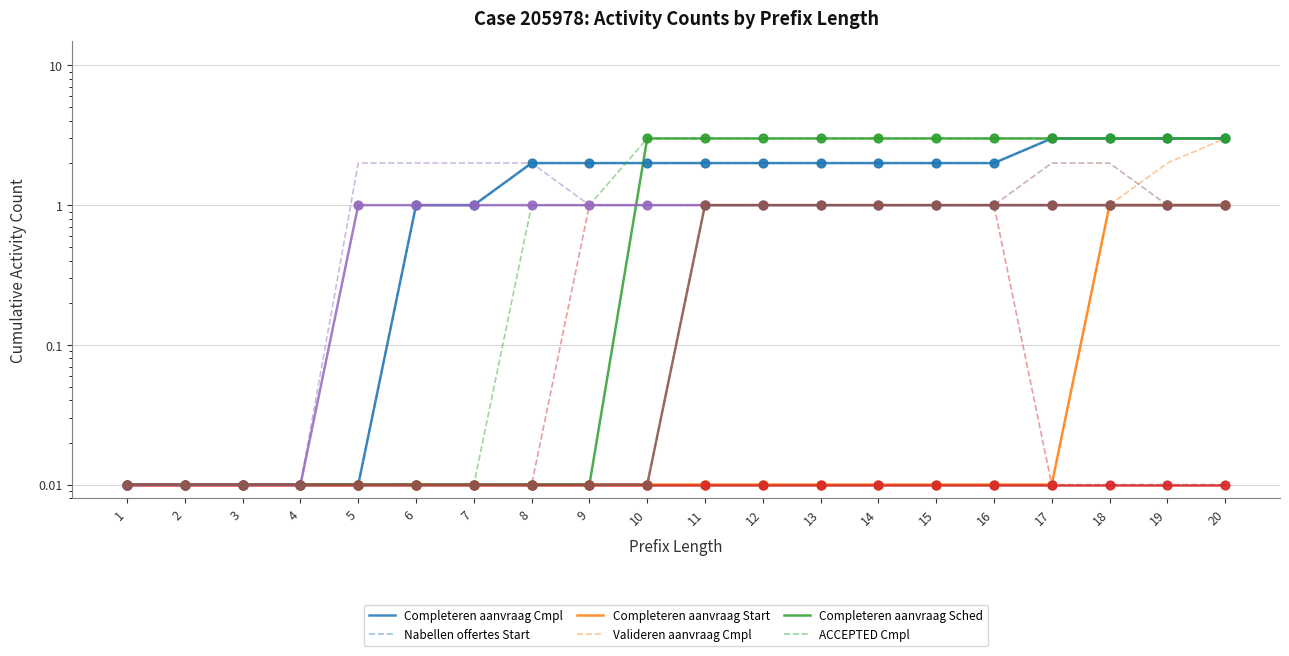

Which series has the widest spread of Y values?

W_Completeren aanvraag-COMPLETE